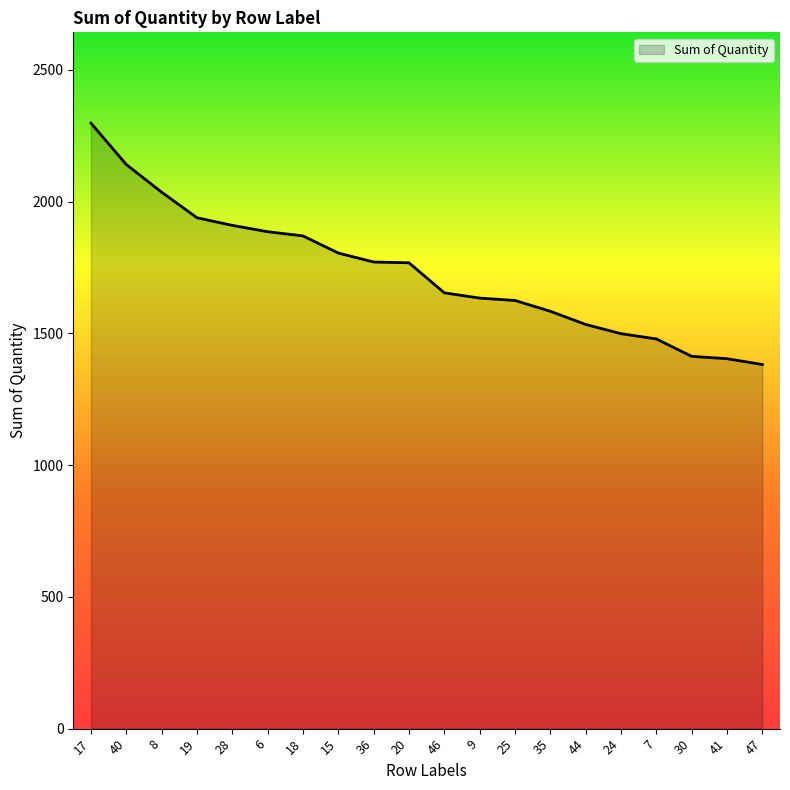

What is the minimum value shown in the chart?

1382